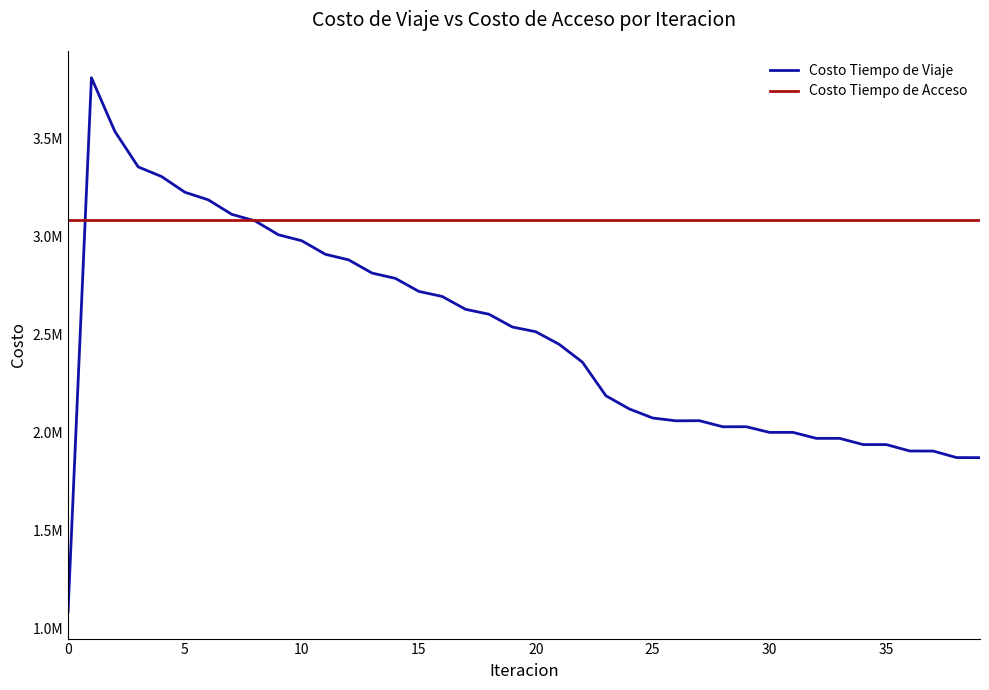

Rank the series by their average value, from highest to lowest.

Costo Tiempo de Acceso, Costo Tiempo de Viaje